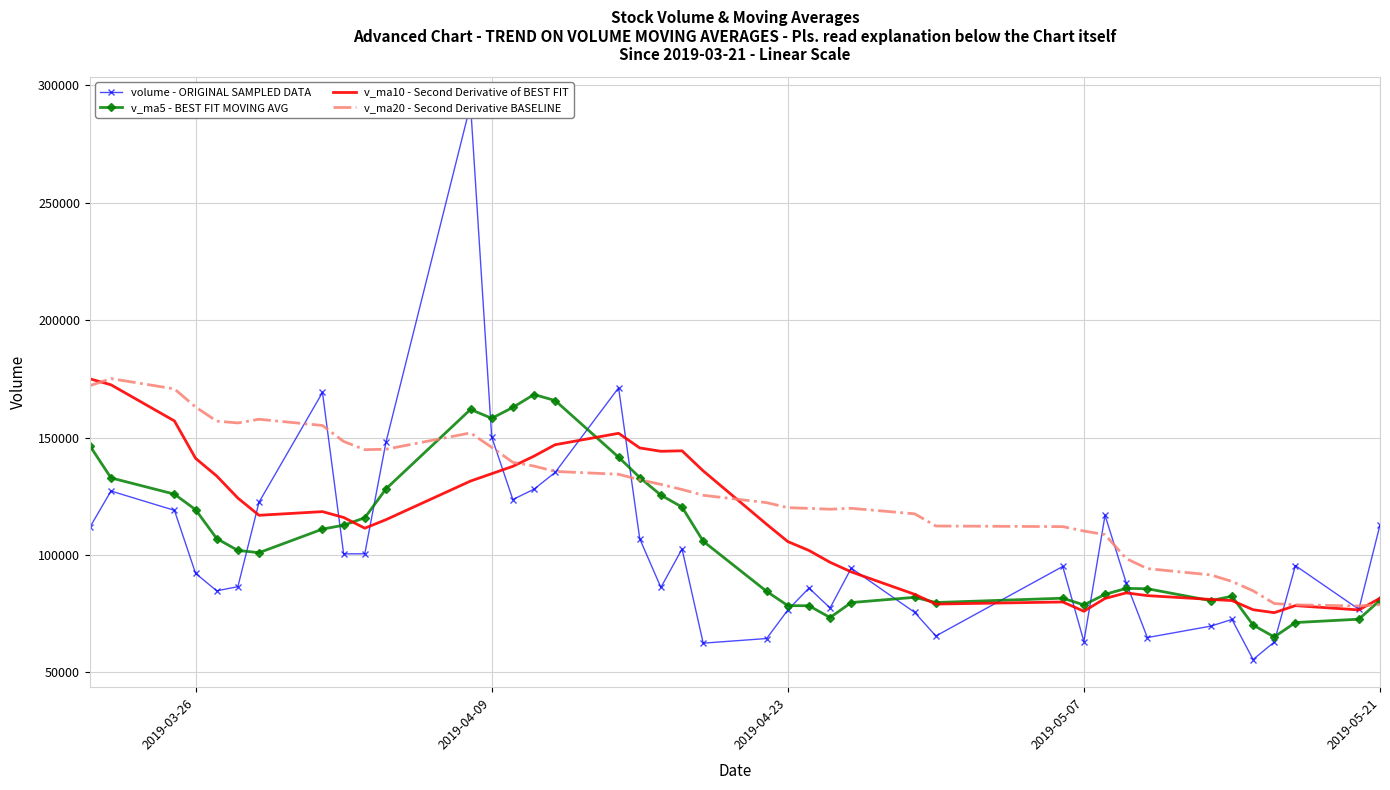

What is the minimum value for v_ma20 - Second Derivative BASELINE?

78293.8